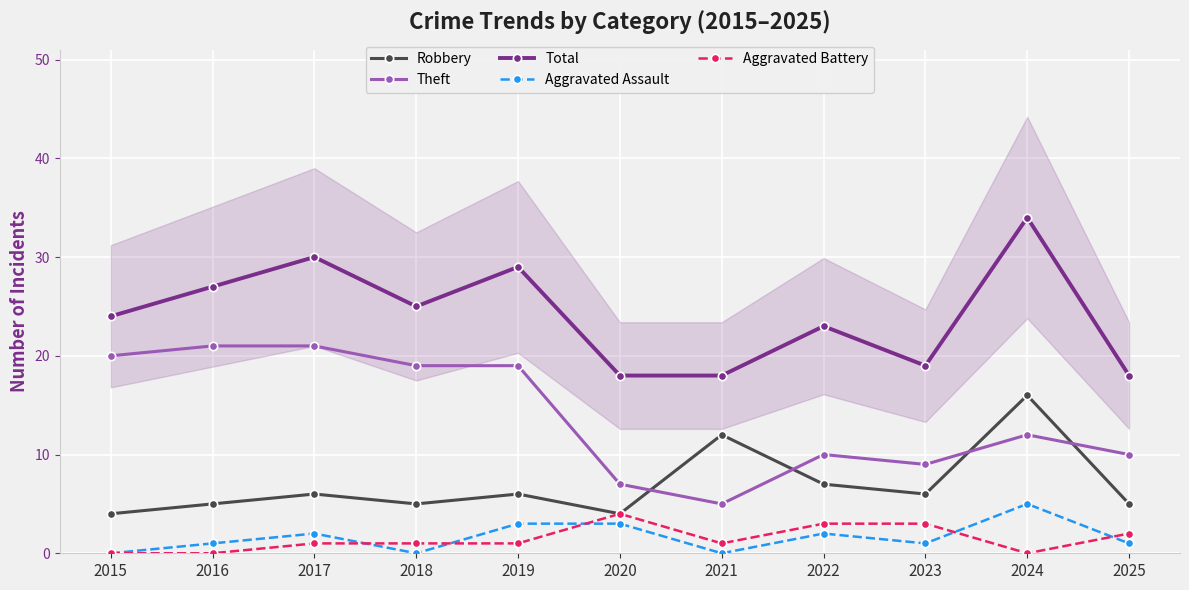

What is the approximate value of Theft at 2015, to the nearest 10?

20